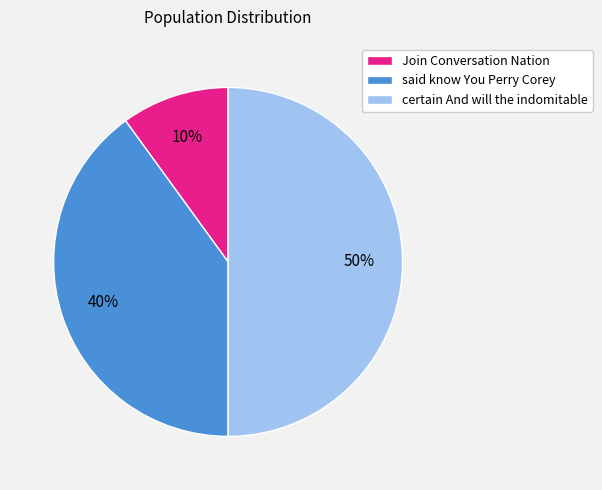

What percentage is the certain And will the indomitable slice, to the nearest percent?

50%